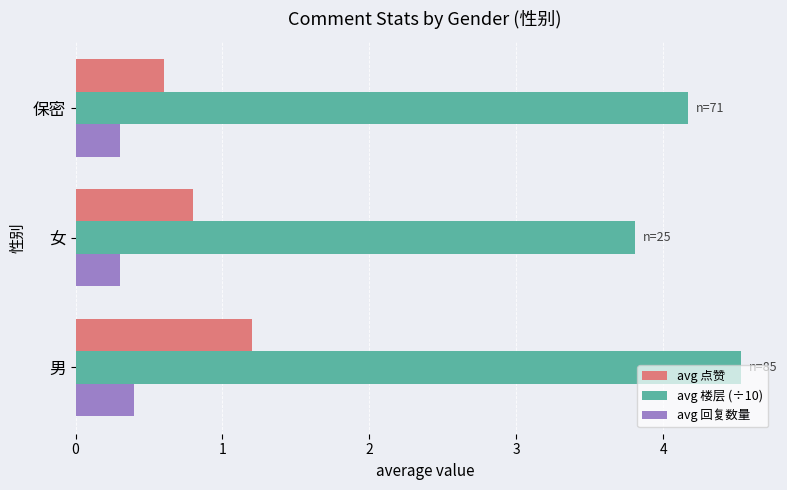

What is the average value of the avg 点赞 series?

0.9